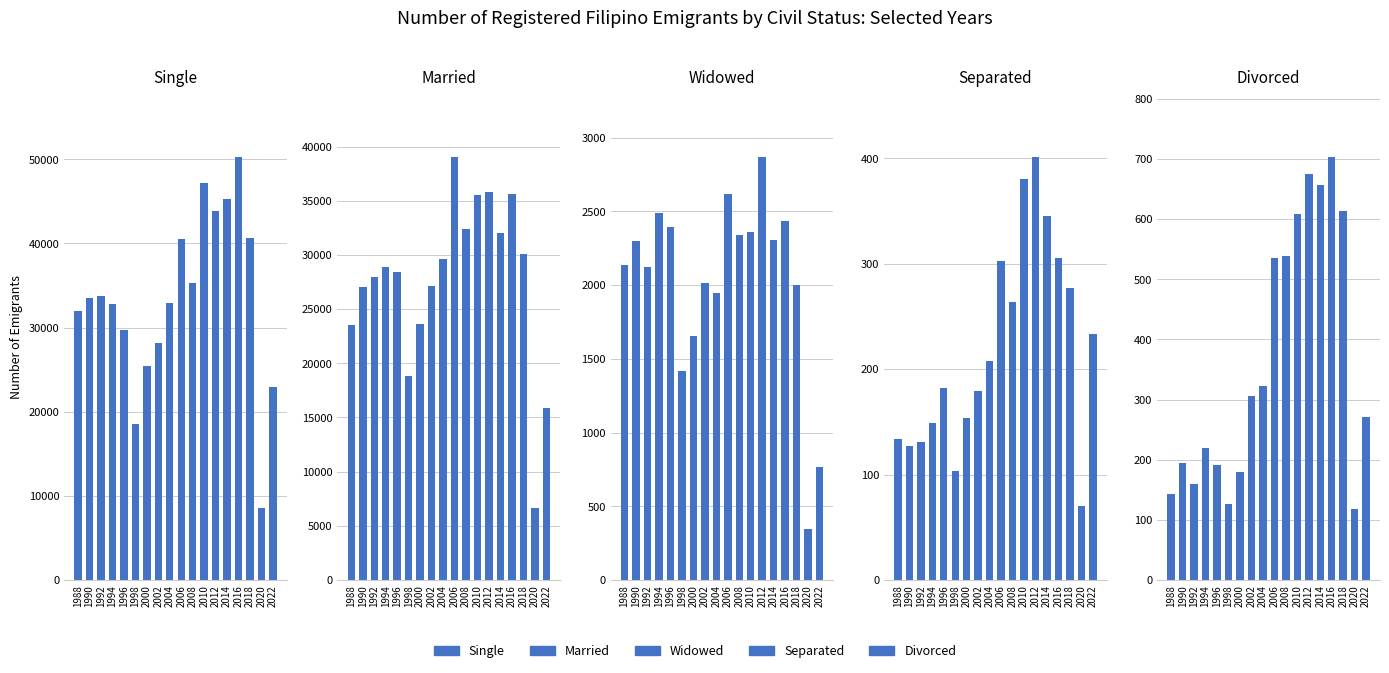

Rank the series at 1992 from highest to lowest value.

Single, Married, Widowed, Divorced, Separated